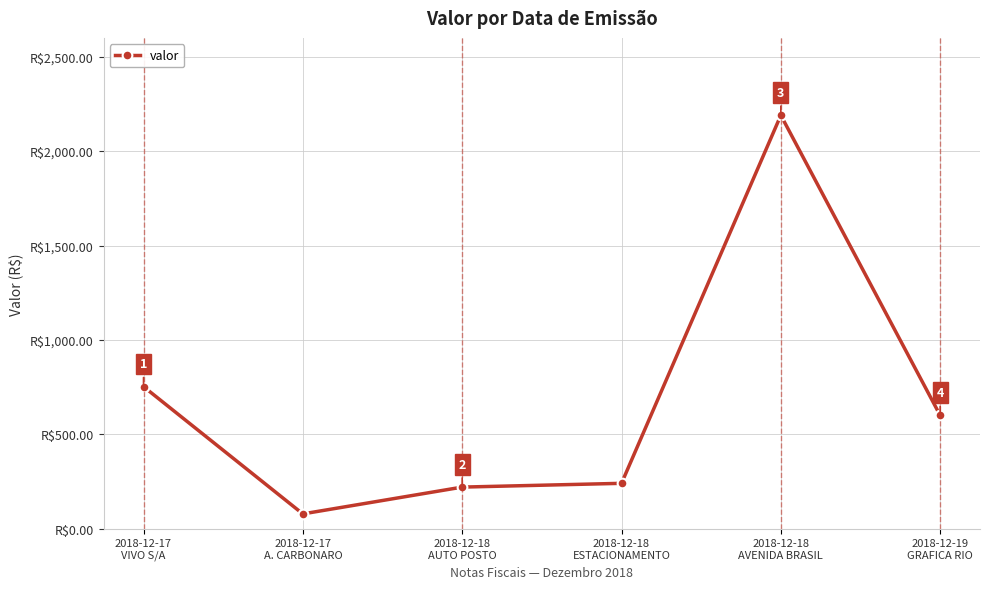

True or false: the data has more than 0 interior local peaks.

True